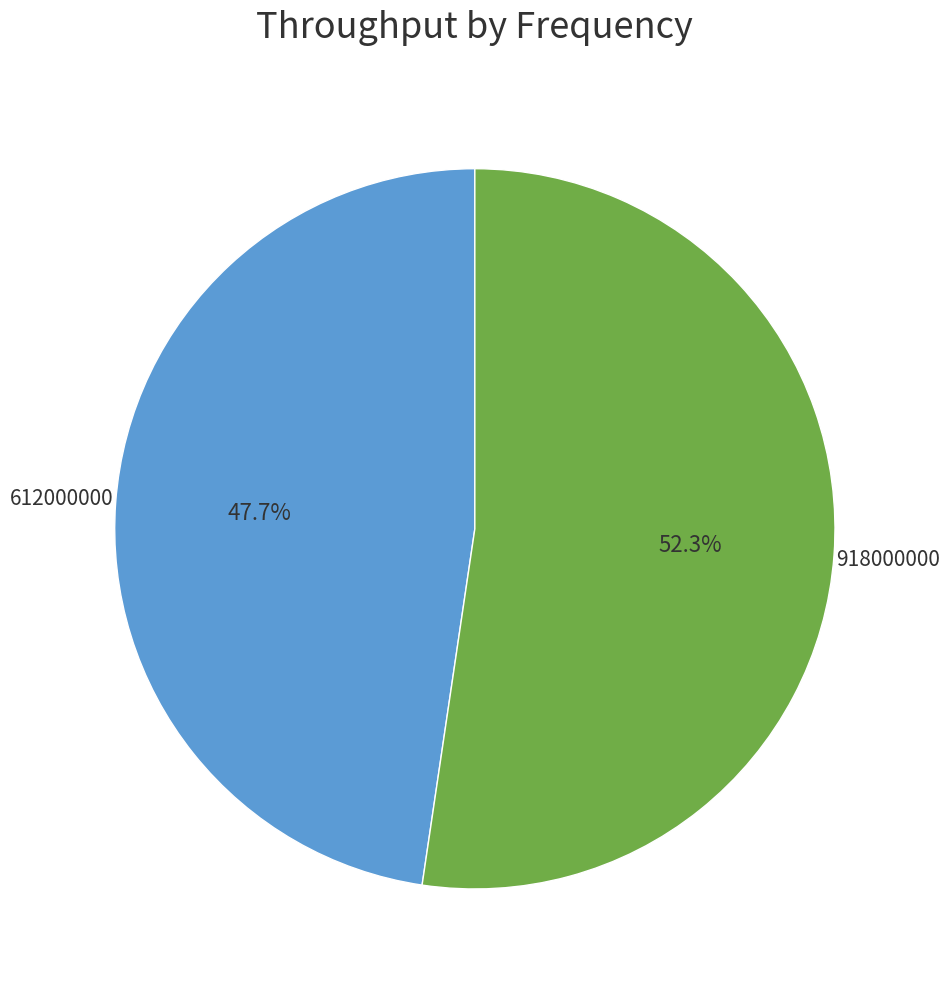

To the nearest percent, what is the average slice percentage?

50%